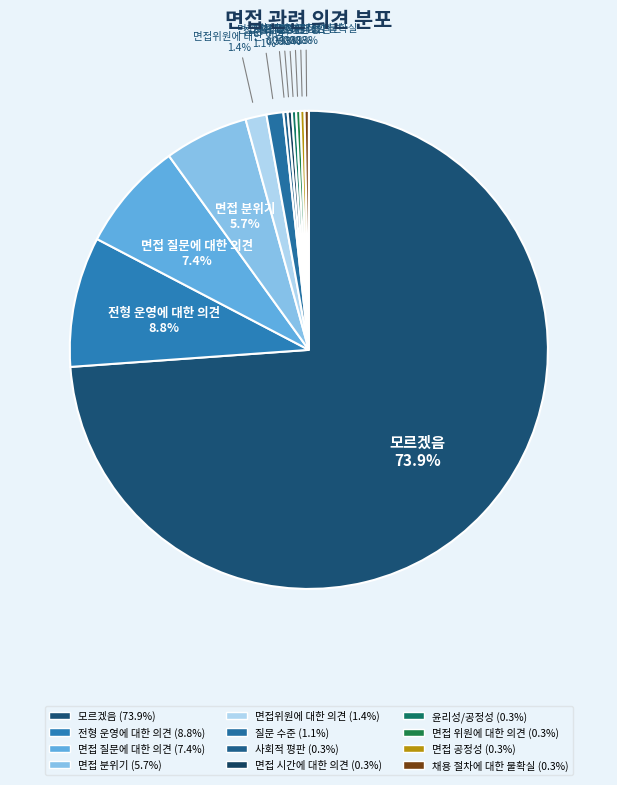

Which slice represents more than half of the pie?

모르겠음